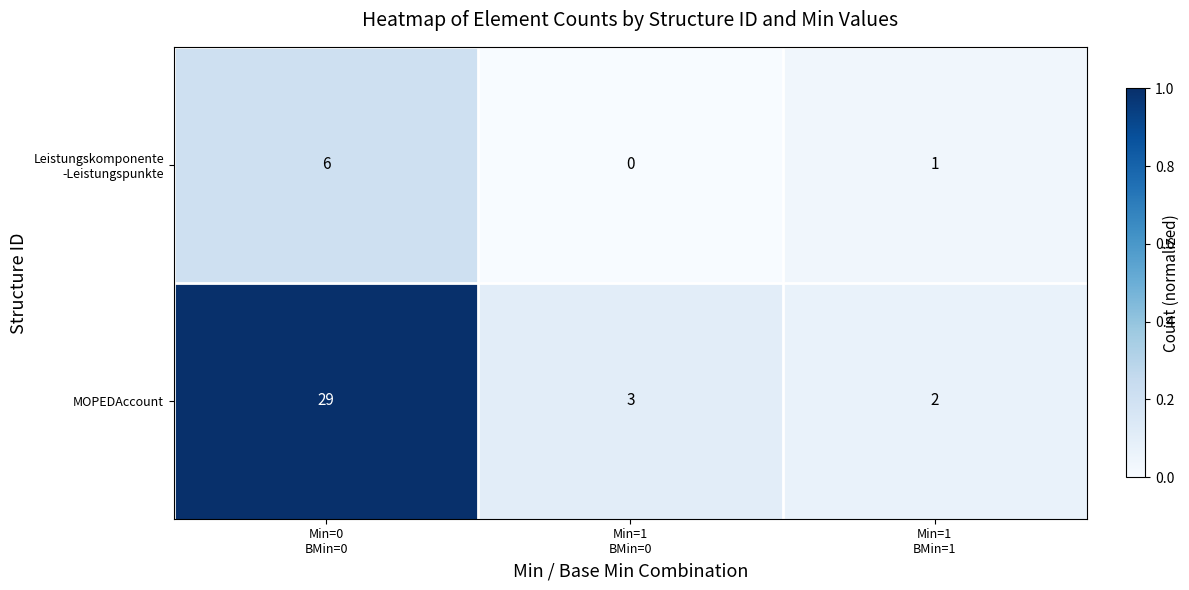

Which series has the widest spread of values?

MOPEDAccount